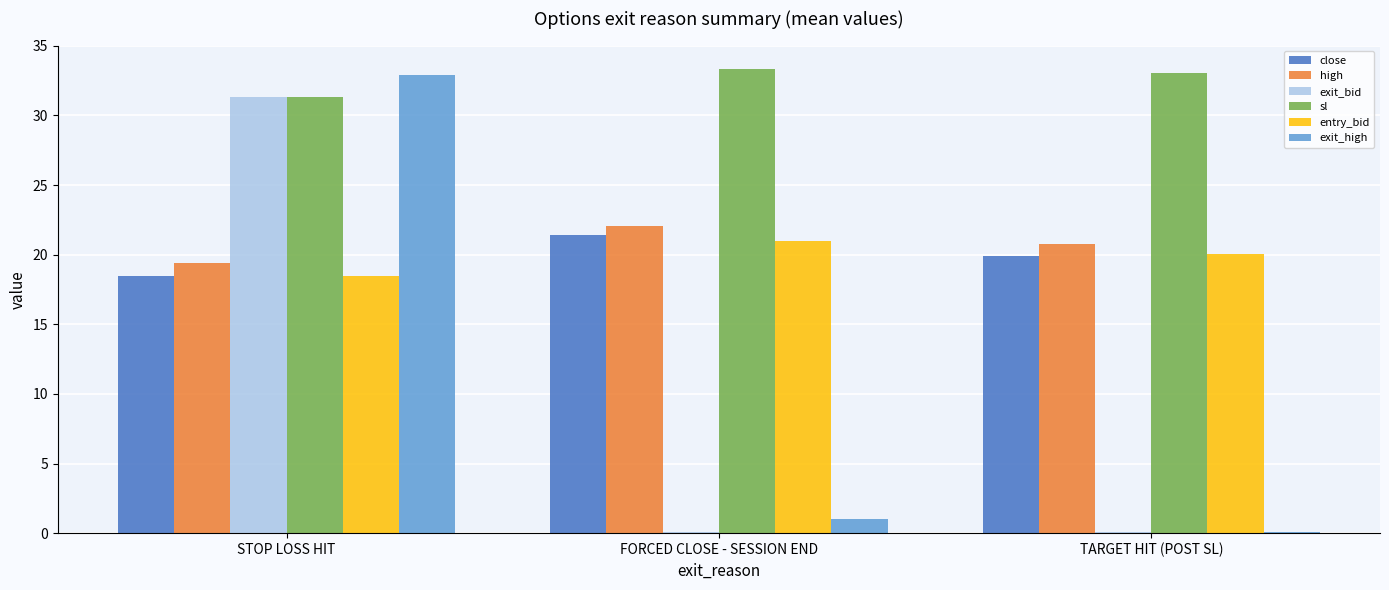

Which series changed the most between FORCED CLOSE - SESSION END and TARGET HIT (POST SL)?

close